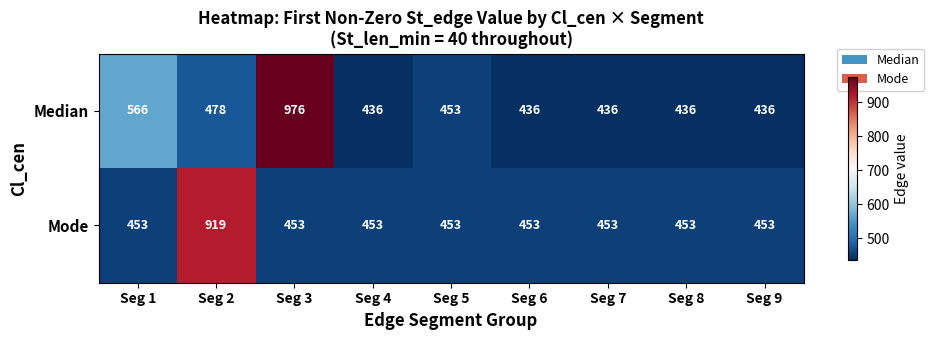

What is the total value across all series at Seg 6?

889